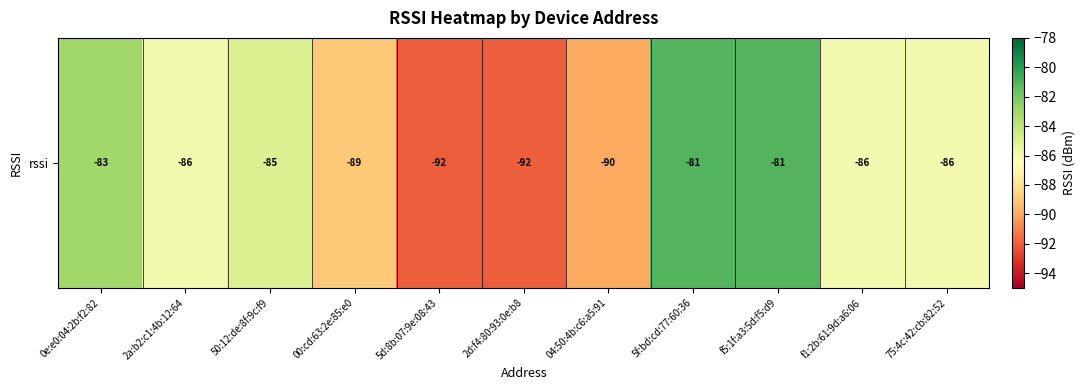

Is it true that the value at 2d:f4:80:93:0e:b8 is -54?

False